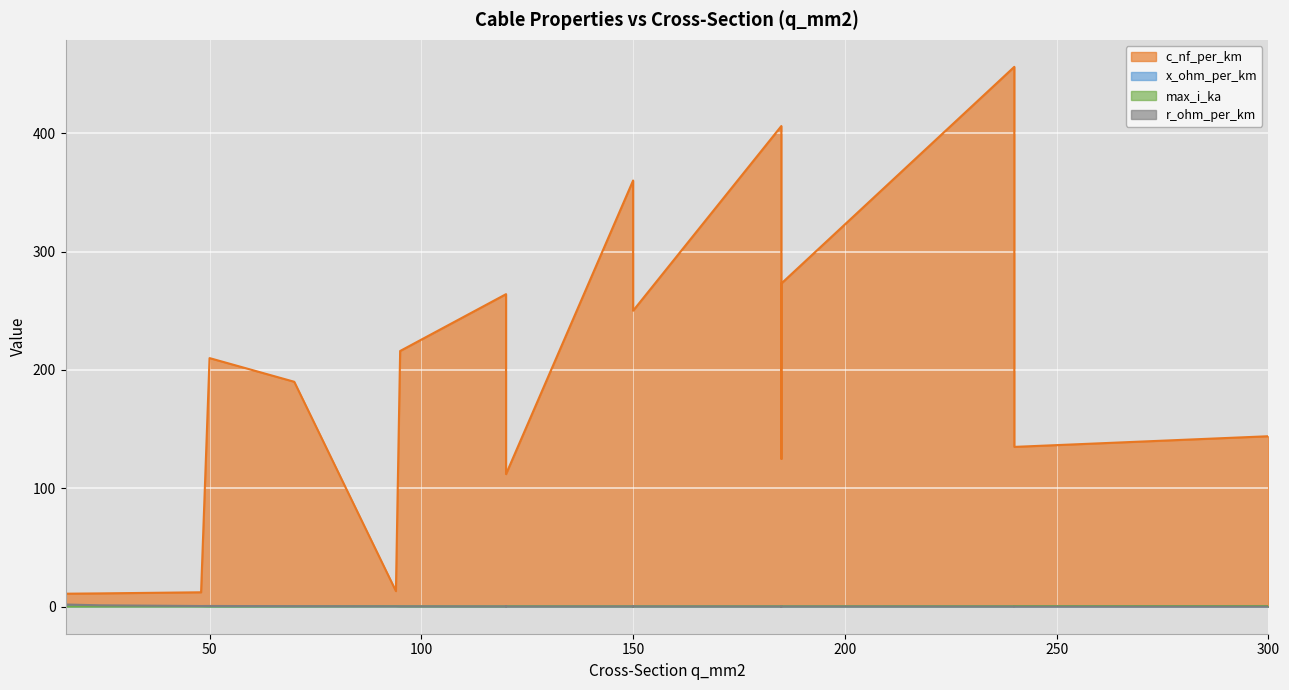

Which series has the largest range (max minus min)?

c_nf_per_km